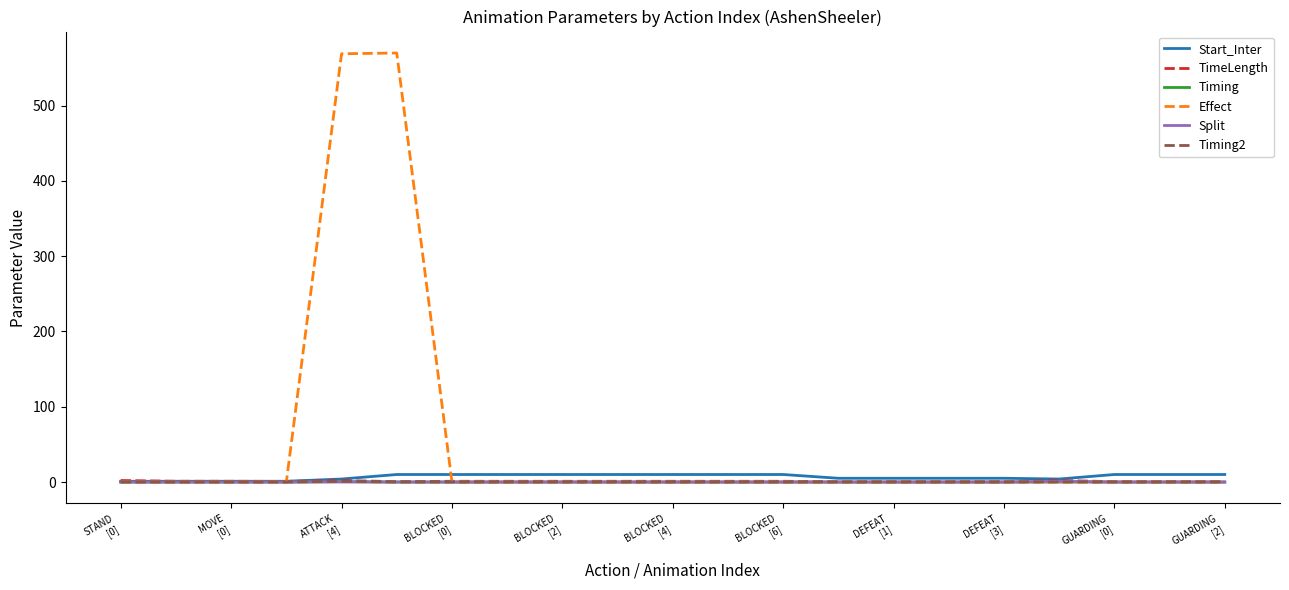

How many values in the Split series exceed 0?

1